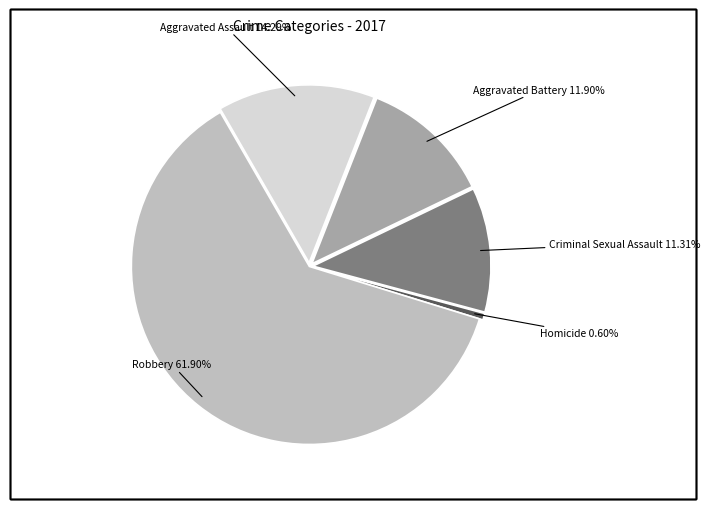

To the nearest percent, what portion does Criminal Sexual Assault represent?

11%